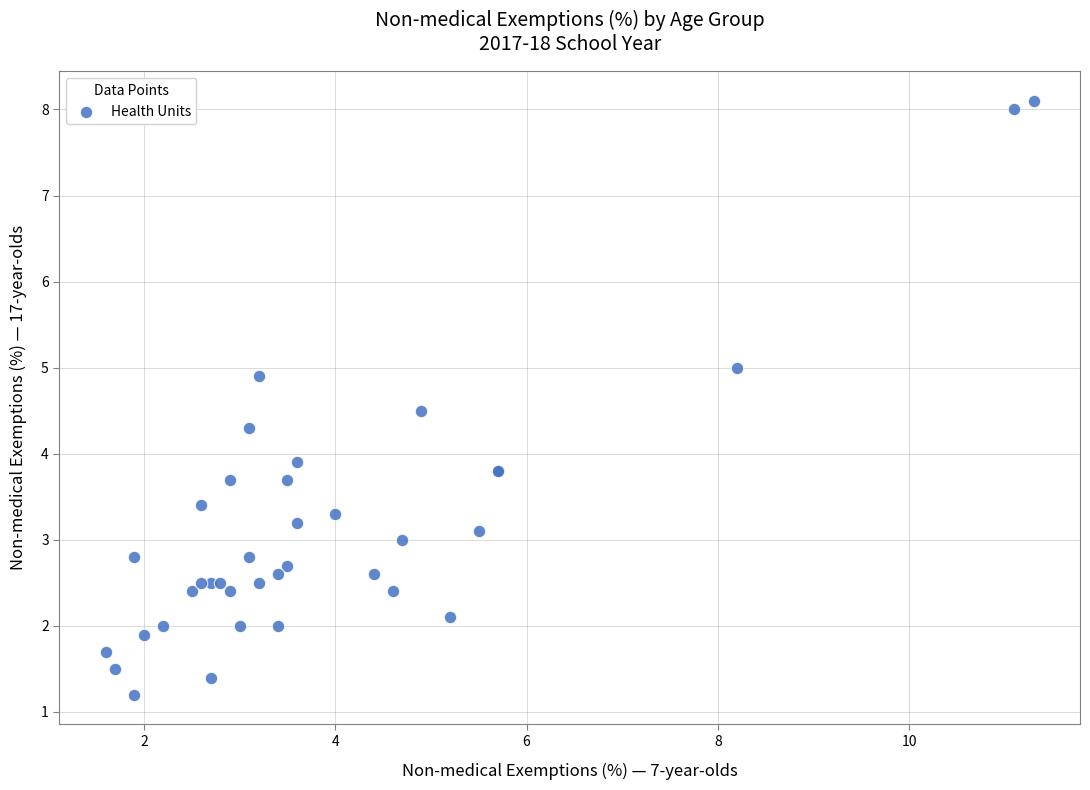

What Y value in the scatter plot is closest to 4?

3.9